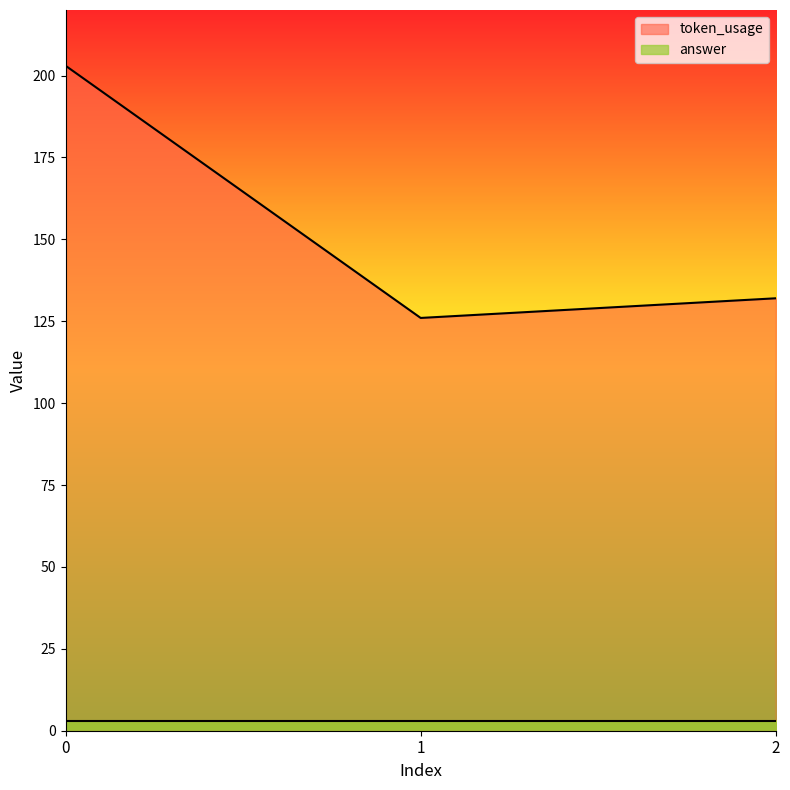

How many values are below 132?

1